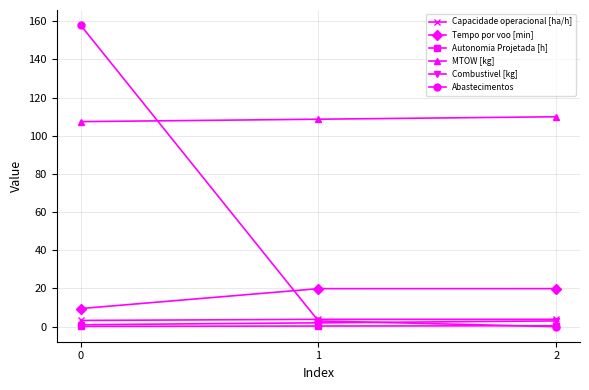

The Capacidade operacional [ha/h] series shows 3.8 at 1. True or false?

True